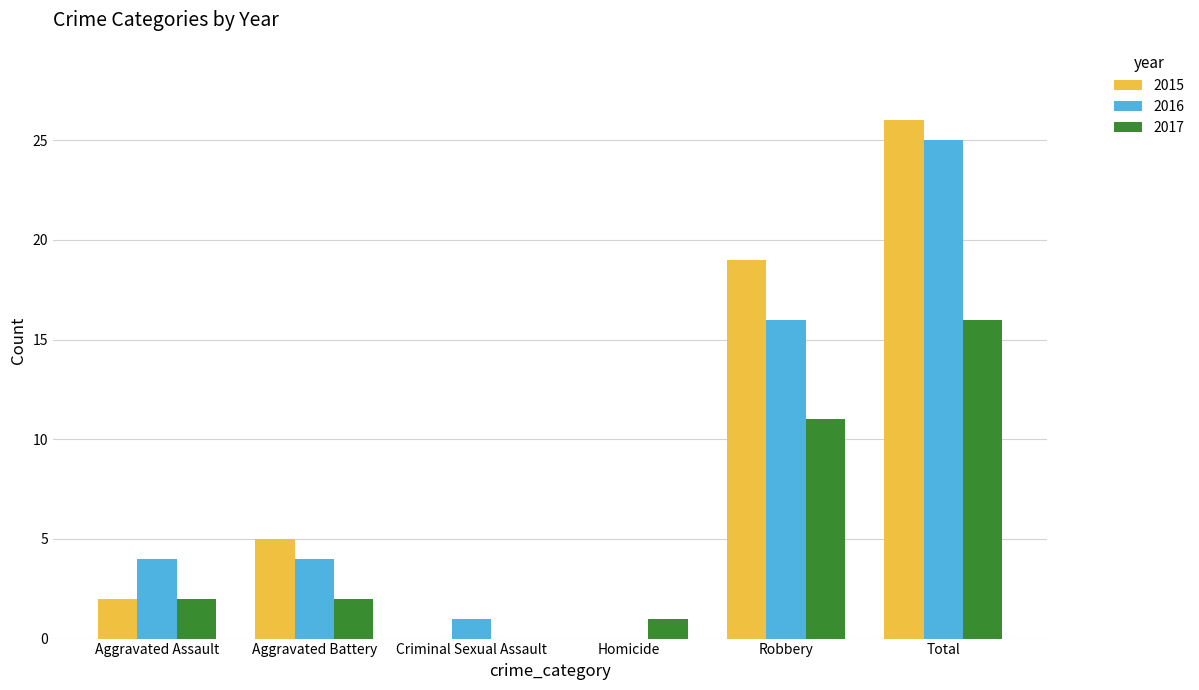

Is it true that 2017 equals 2 at Homicide?

False